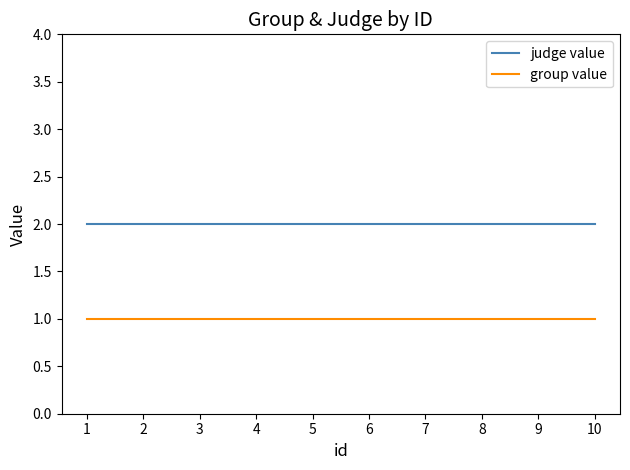

What is the smallest value displayed?

1